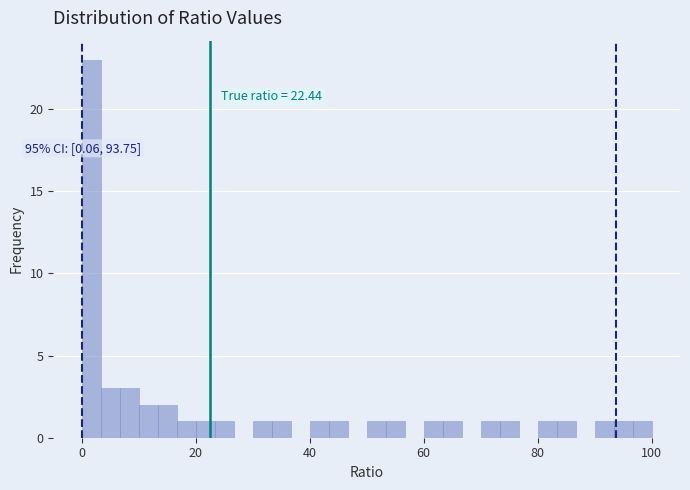

Read against the x-axis, roughly where is the centre of the tallest bar?

2